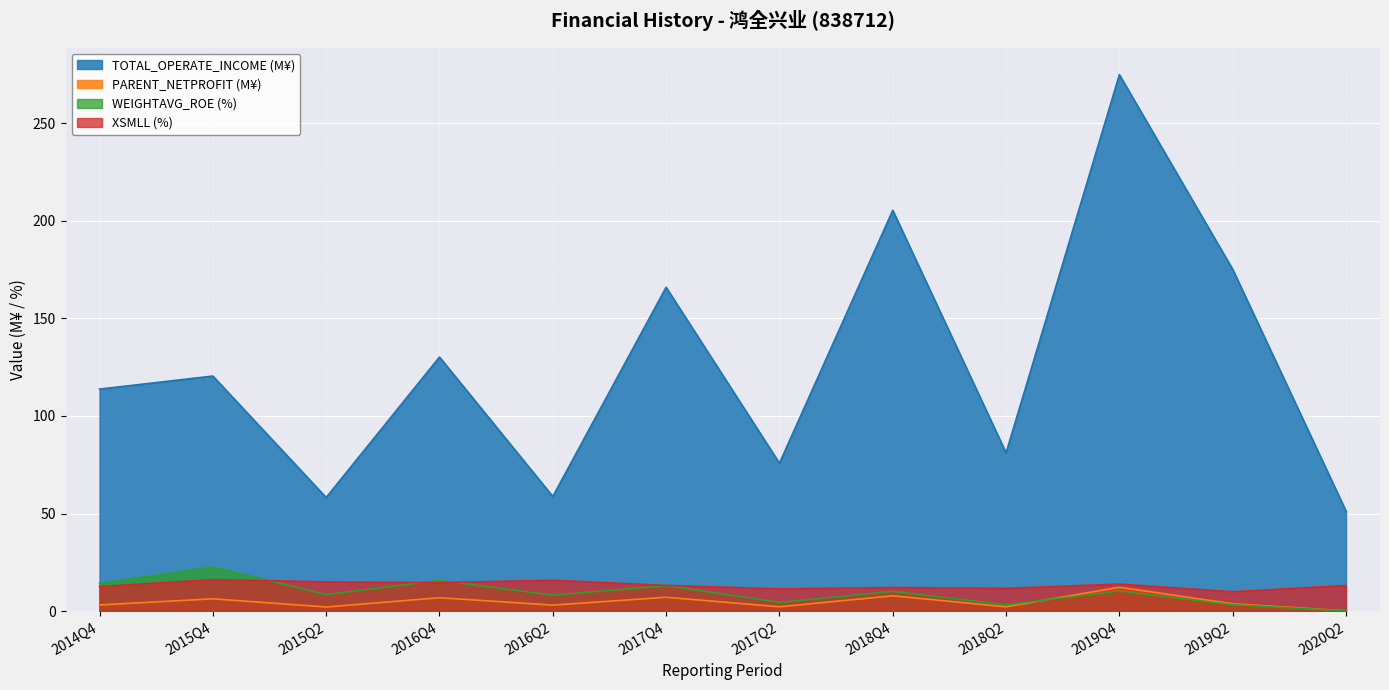

What is the difference between the maximum and minimum values in the TOTAL_OPERATE_INCOME series?

223.6